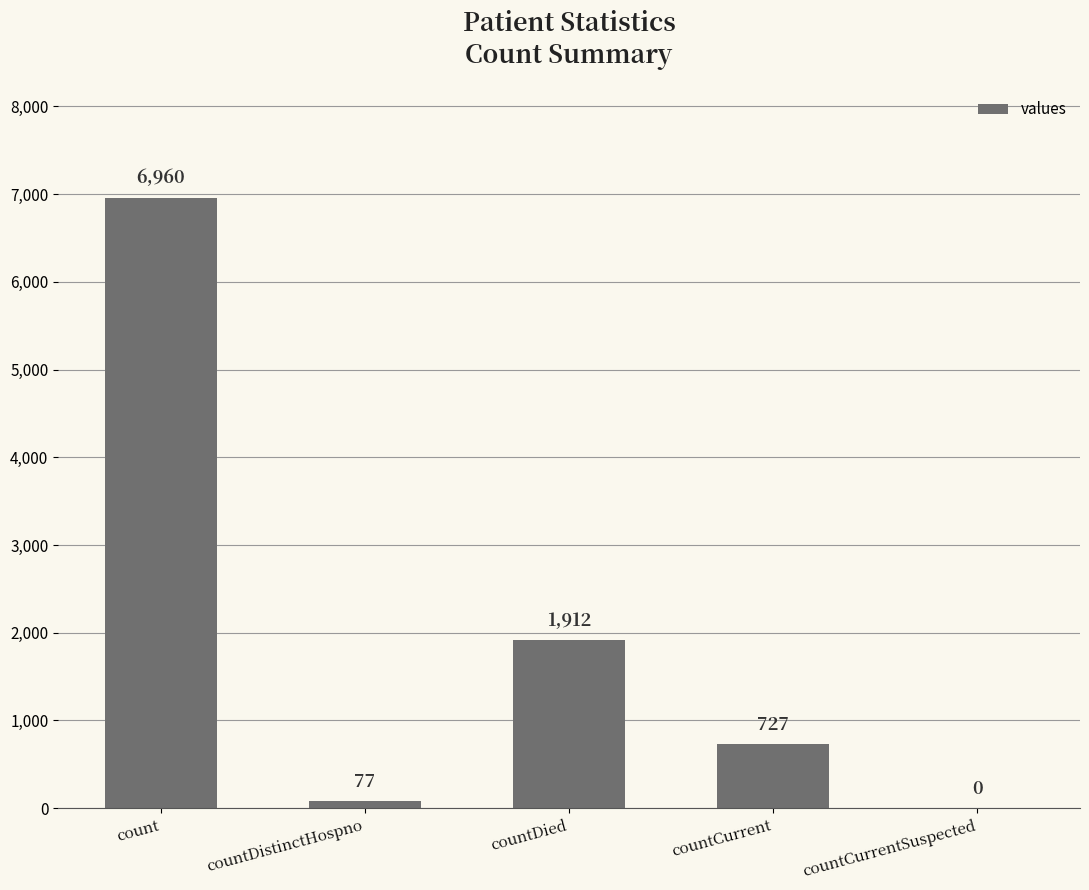

Approximately how many times larger is the value at countCurrent compared to countDistinctHospno?

9.4